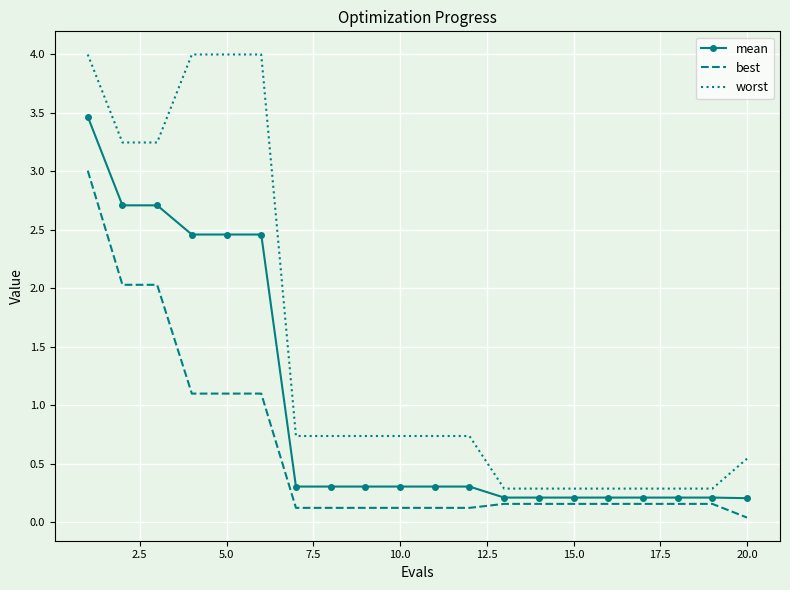

Which series has the largest range (max minus min)?

worst